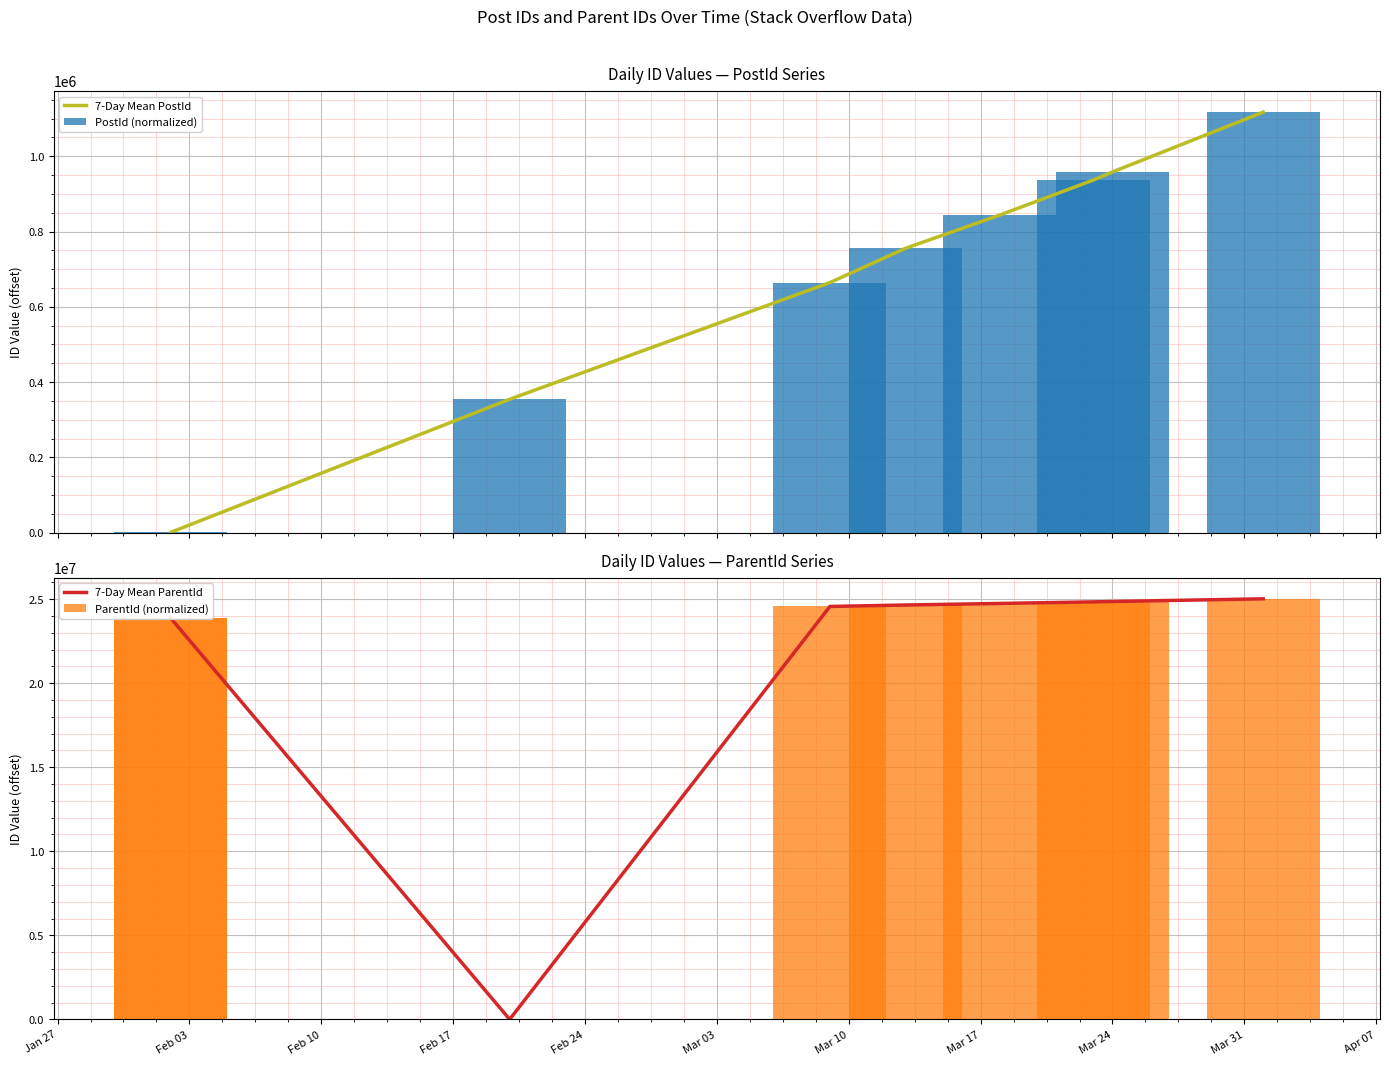

At how many categories does at least one series exceed 3362065?

8